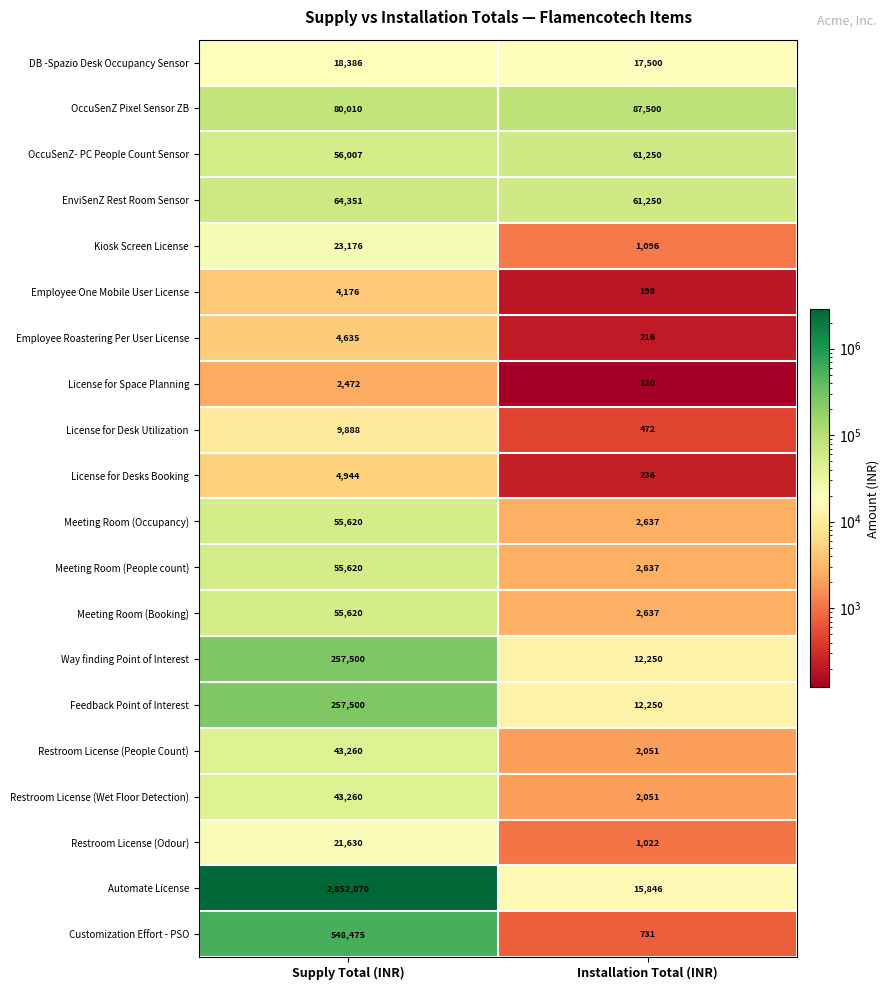

At which category is the sum across all series the highest?

Supply Total (INR)